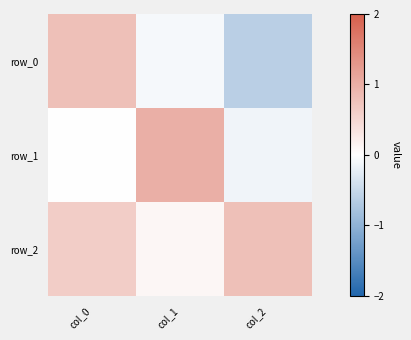

Reading left to right, list all the values displayed in this chart.

row_0: 0.8	-0.1	-0.6
row_1: -0.0	1.0	-0.1
row_2: 0.6	0.1	0.8